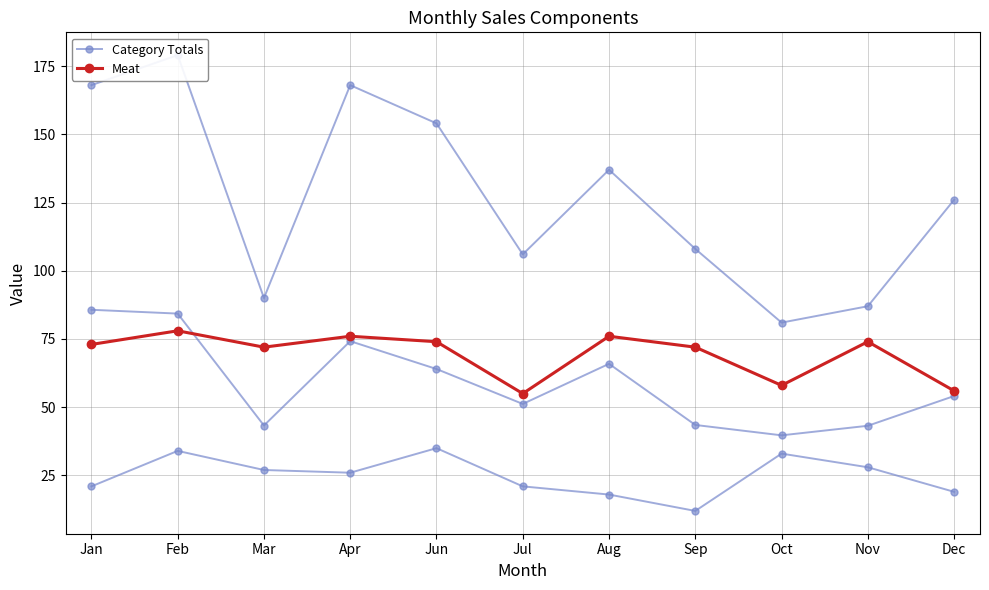

What is the label of the 2nd point from the left?

Feb